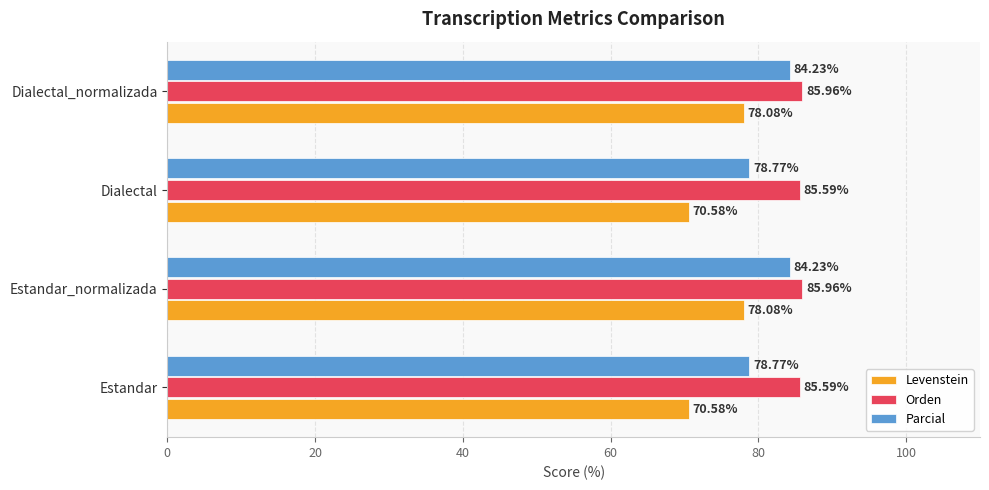

What is the difference between the maximum and minimum values in the Orden series?

0.4